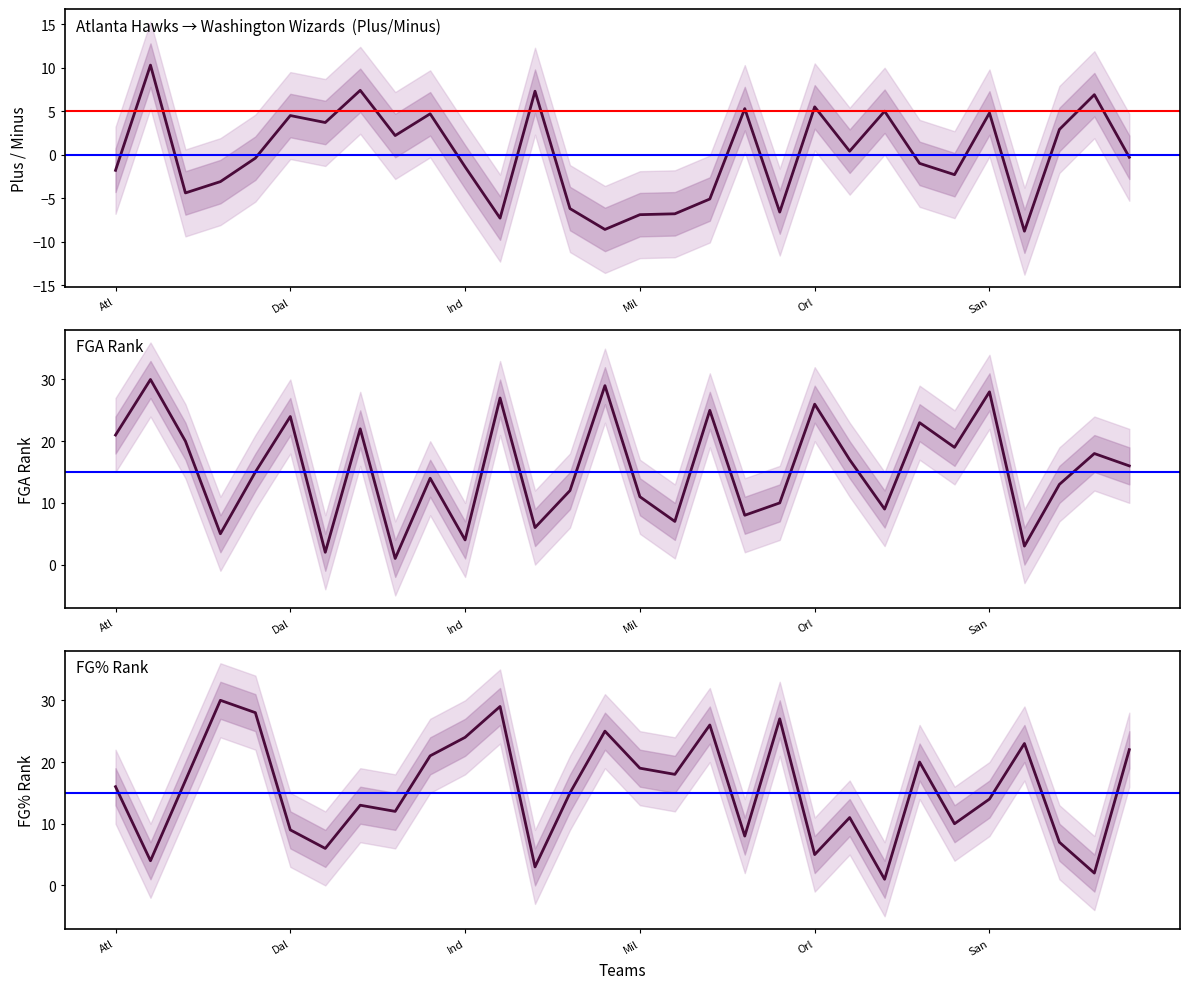

Where is FG_PCT_RANK nearest to the value 15?

Memphis Grizzlies